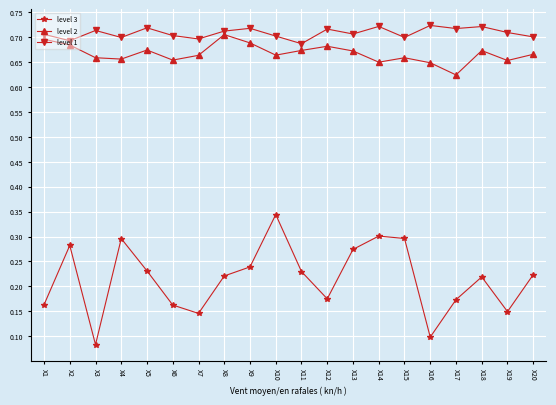

Which series changed the most between X13 and X16?

level 3